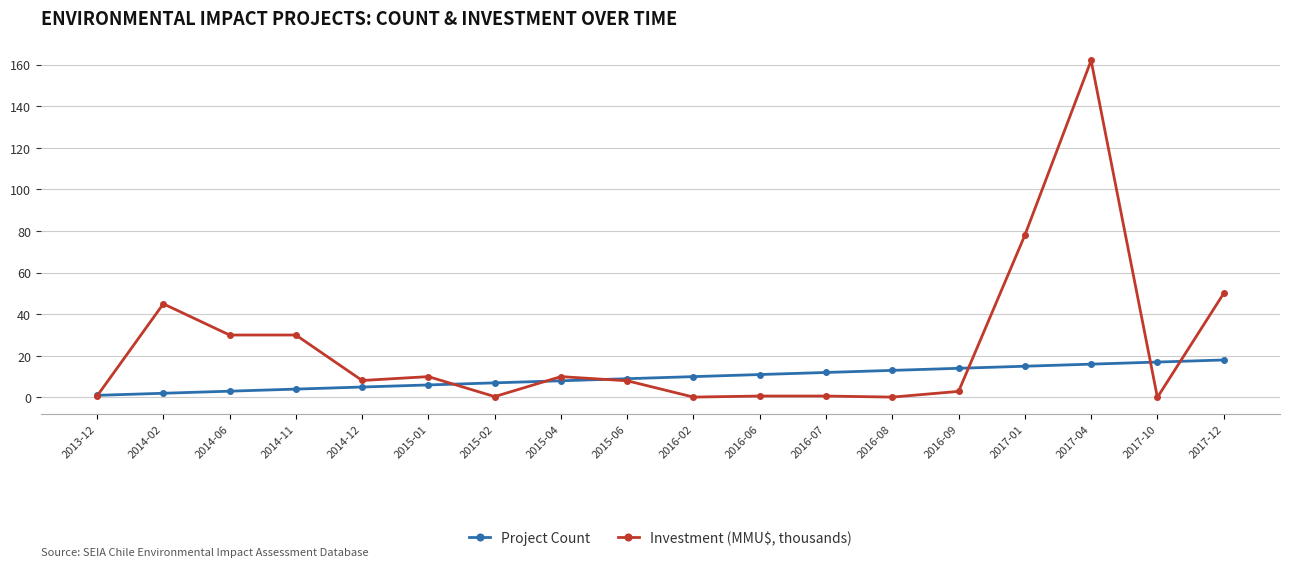

Which series has the largest total across all categories?

Investment (MMU$, thousands)